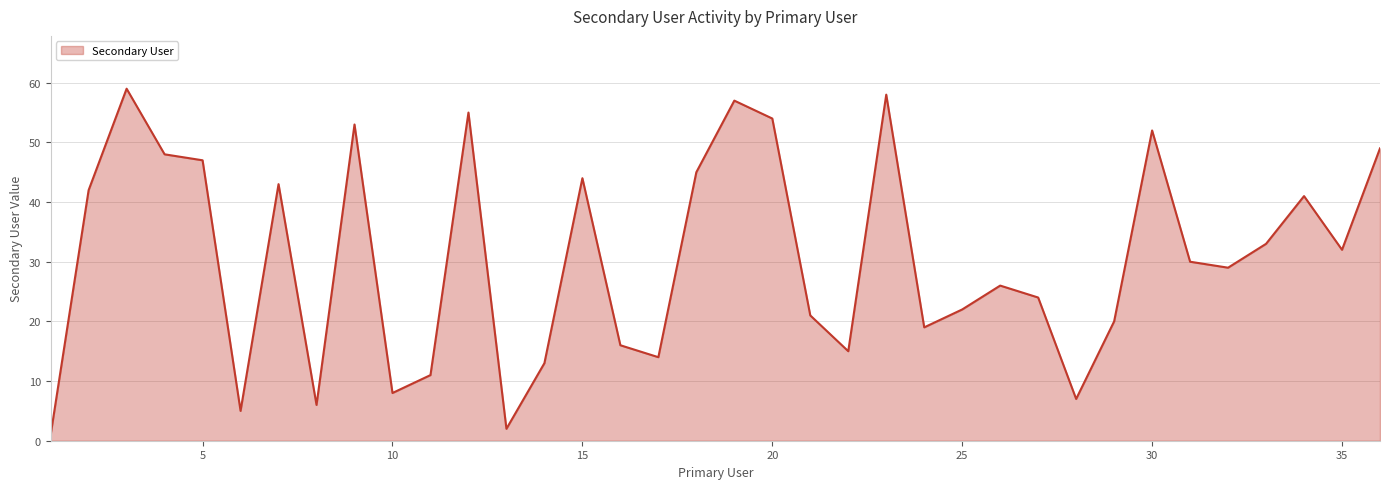

What is the difference between the maximum and minimum values?

58